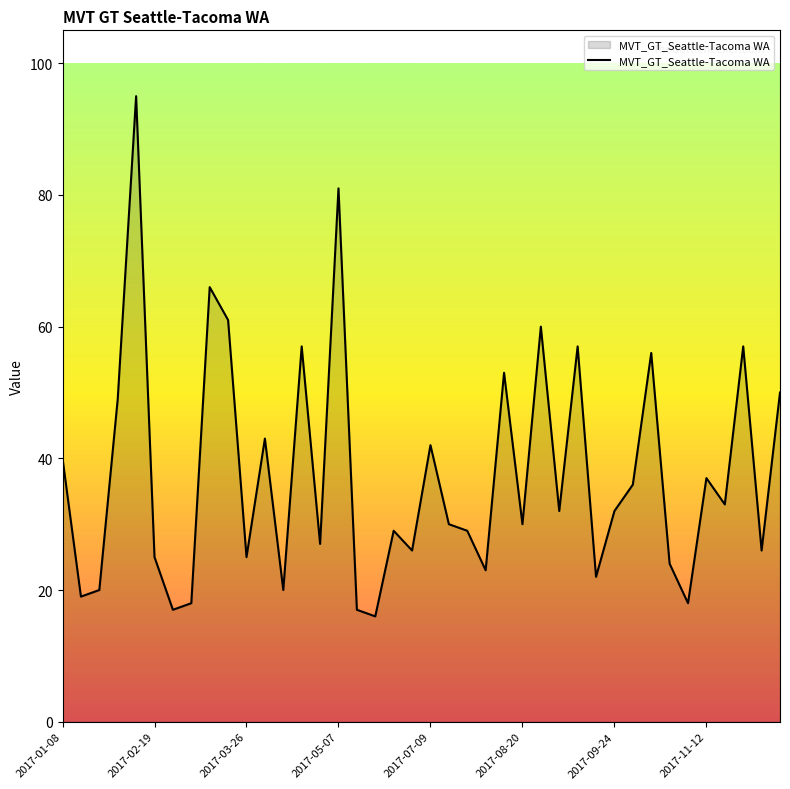

How many values are below 32?

20